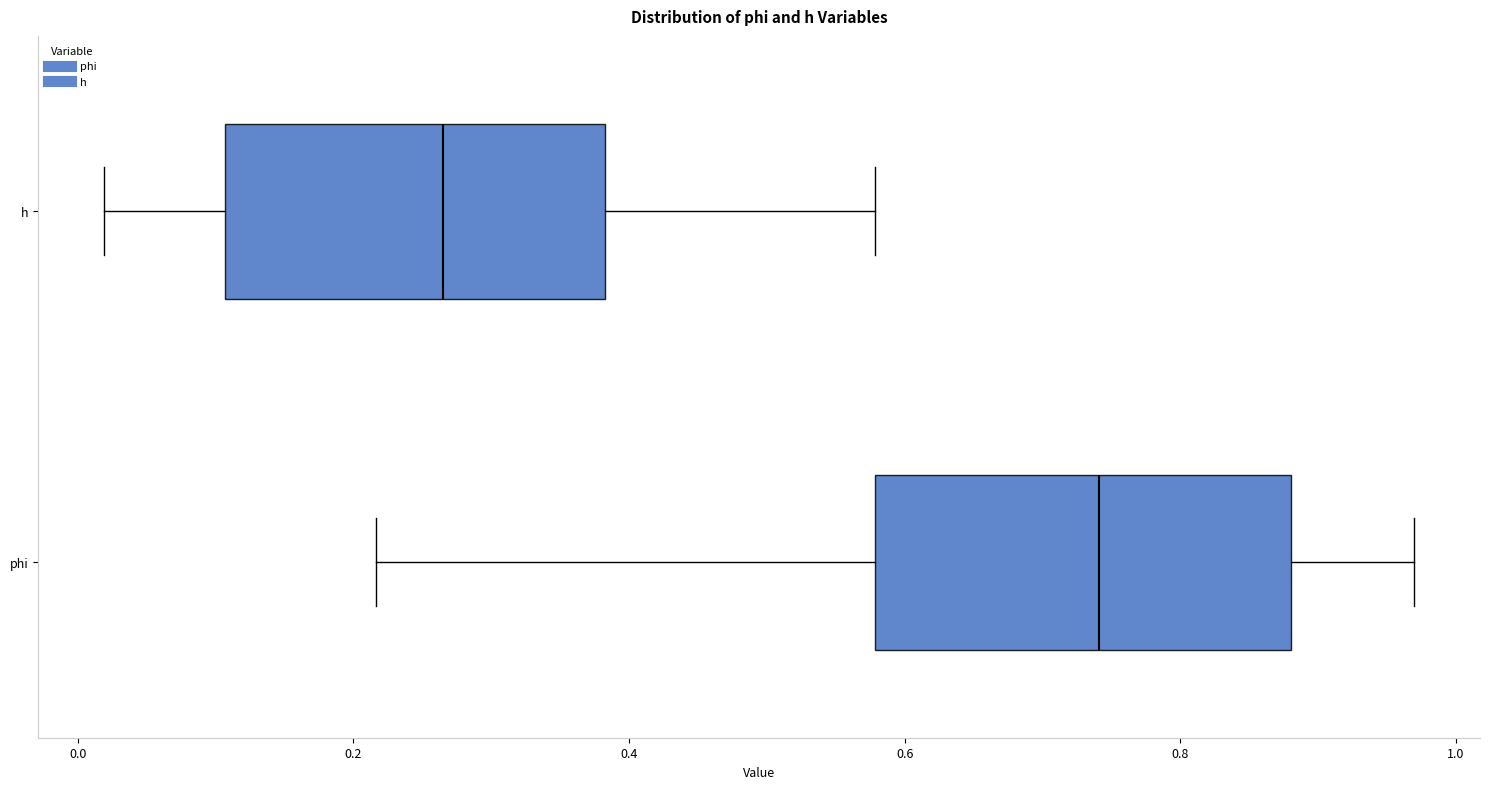

Reading bottom to top, read every box against the x-axis: the position of its median line, the range the box covers, and the ends of its whiskers. The values are not printed on the chart, so give them approximately, as read against the axis.

phi: median 0.74, box 0.58 to 0.88, whiskers 0.22 to 0.96
h: median 0.26, box 0.10 to 0.38, whiskers 0.02 to 0.58